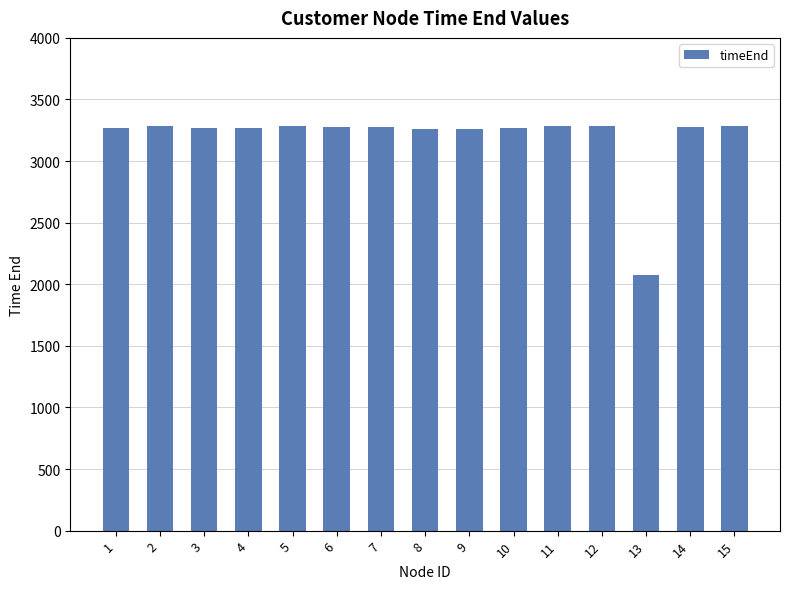

Count the number of data series in this chart.

1